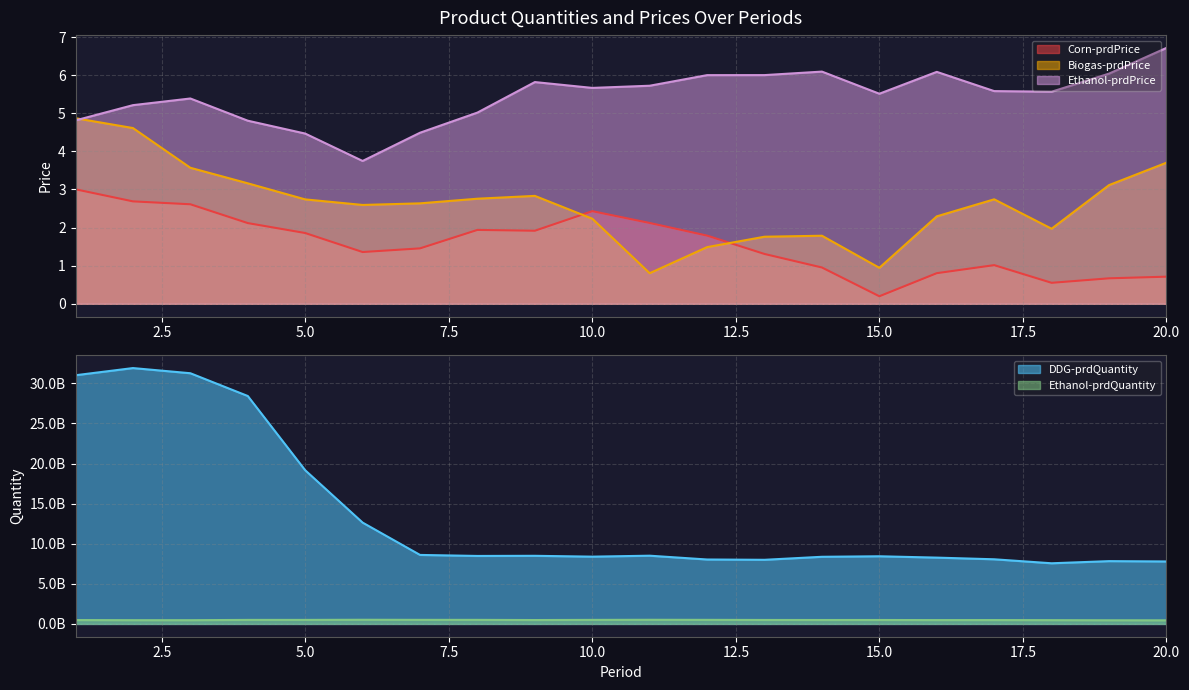

Rank the categories by Corn-prdPrice value from highest to lowest.

1, 2, 3, 10, 11, 4, 8, 9, 5, 12, 7, 6, 13, 17, 14, 16, 20, 19, 18, 15